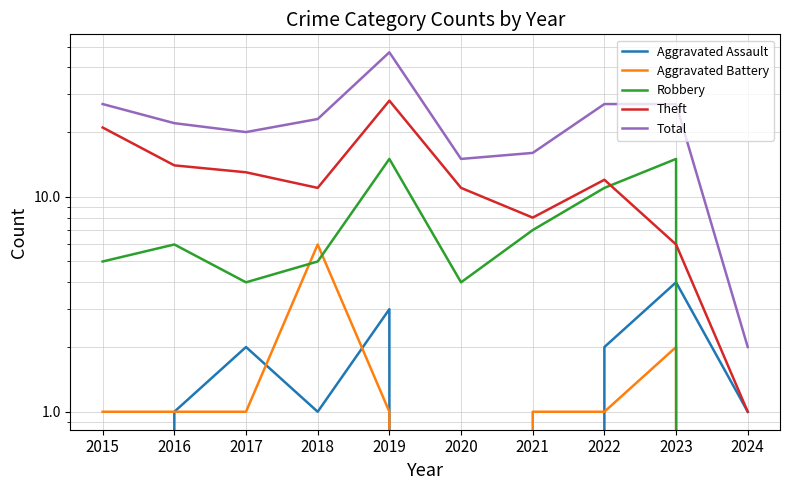

Which series has the largest range (max minus min)?

Total